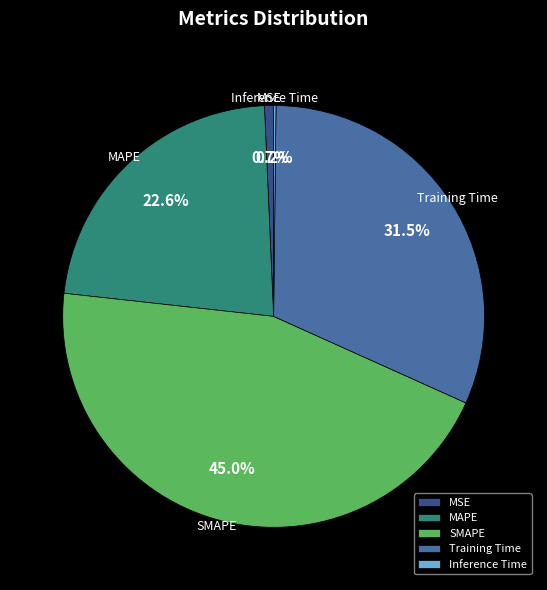

Which category has the biggest portion of the pie?

SMAPE